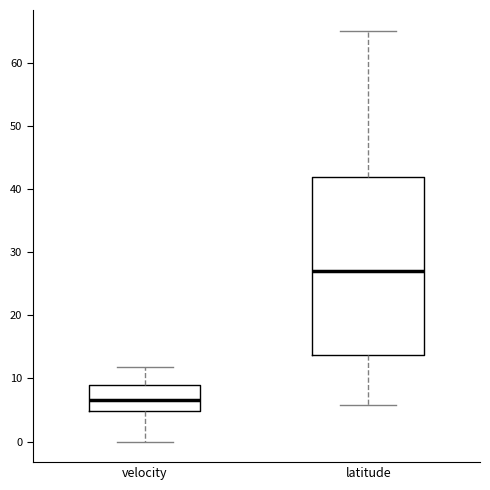

Which box has the lowest median line?

velocity